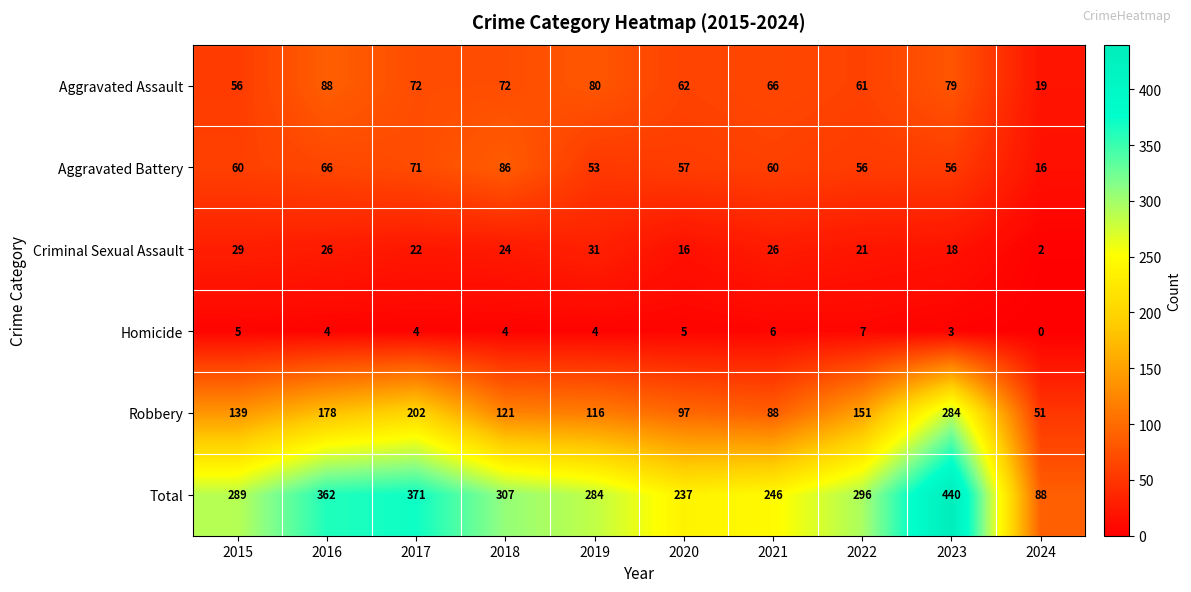

At which category is the sum across all series the highest?

2023